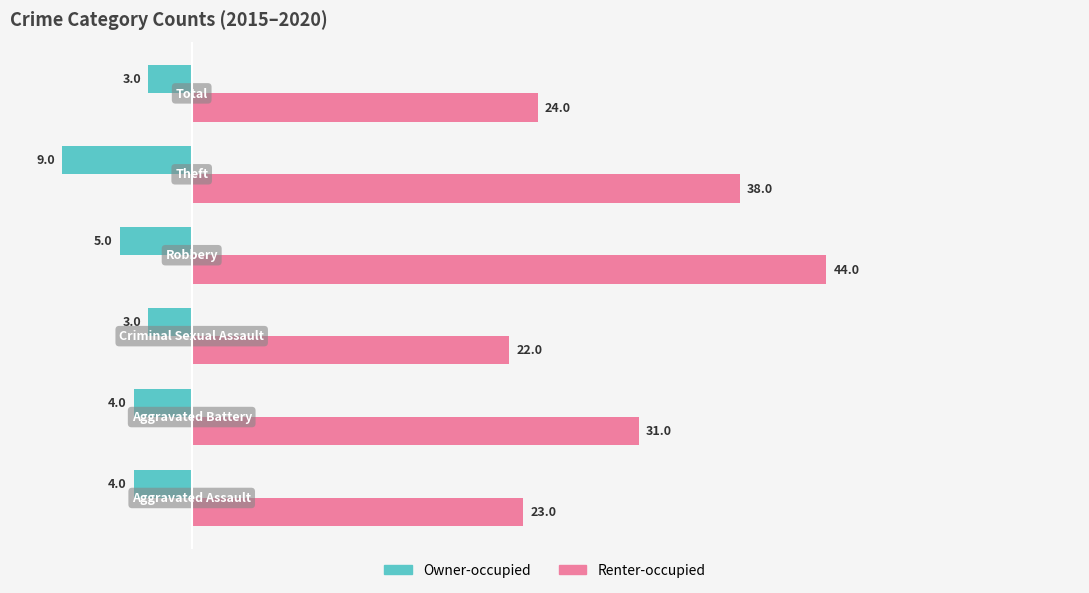

Which series has the largest range (max minus min)?

Renter-occupied